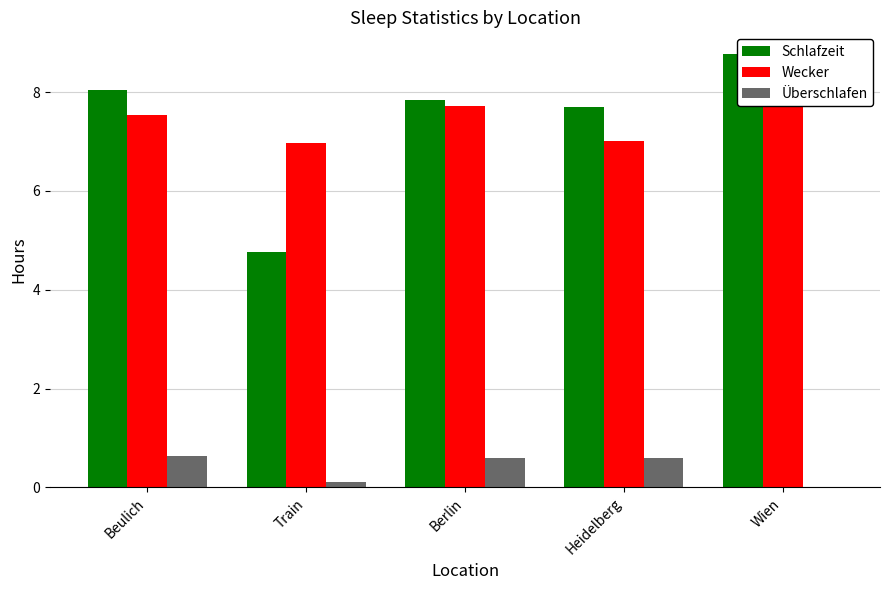

What is the sum of all Schlafzeit values?

37.1